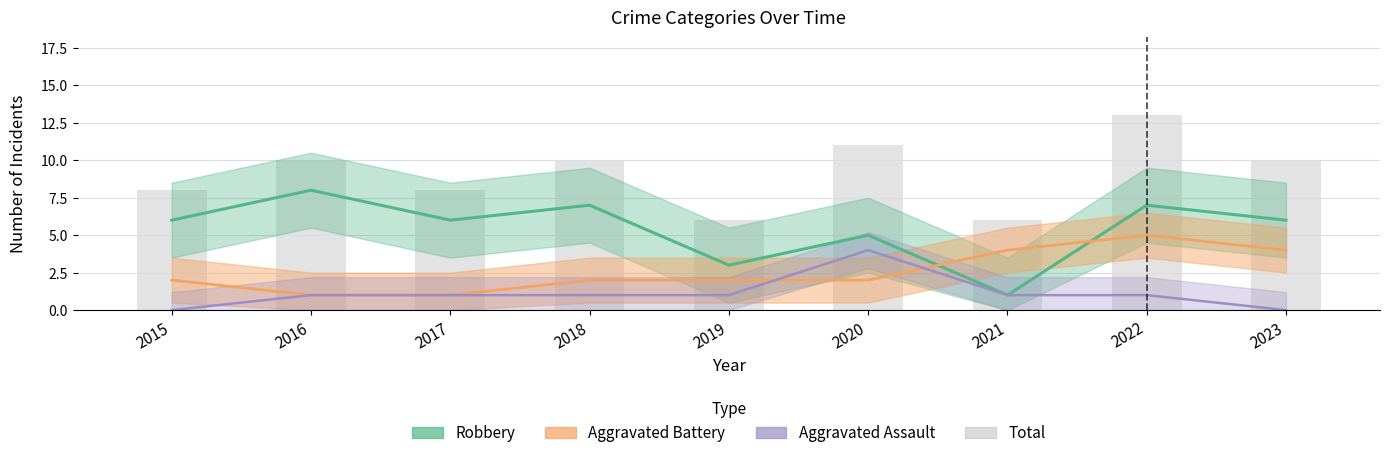

Which label corresponds to the smallest value in the chart?

2019